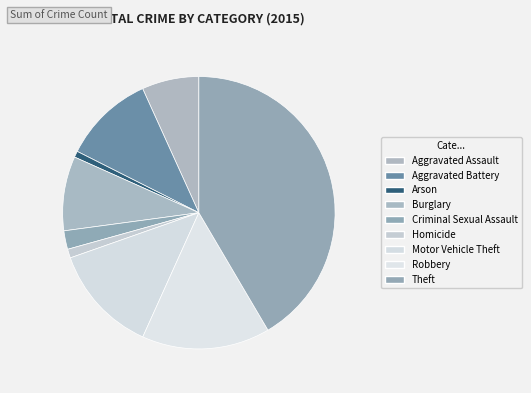

Which category has the biggest portion of the pie?

Theft